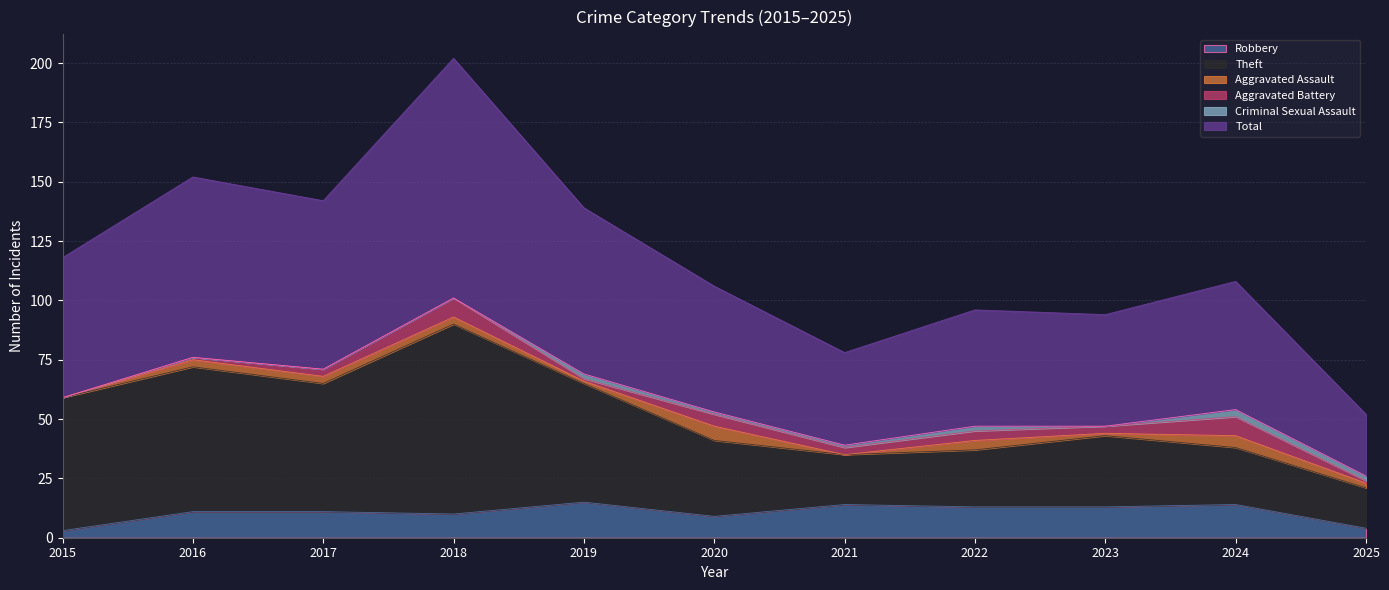

What is the highest value of the Robbery series?

15